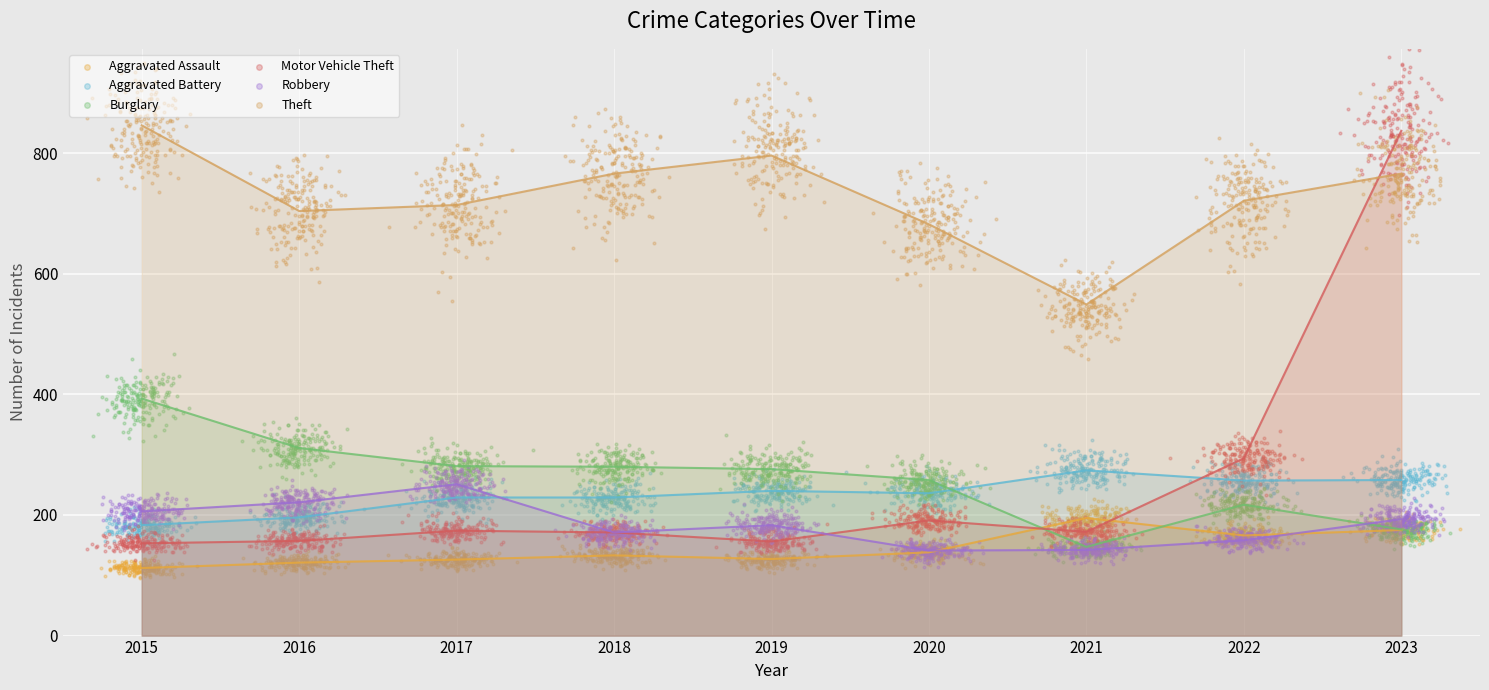

What is the total value across all series at 2015?

1893